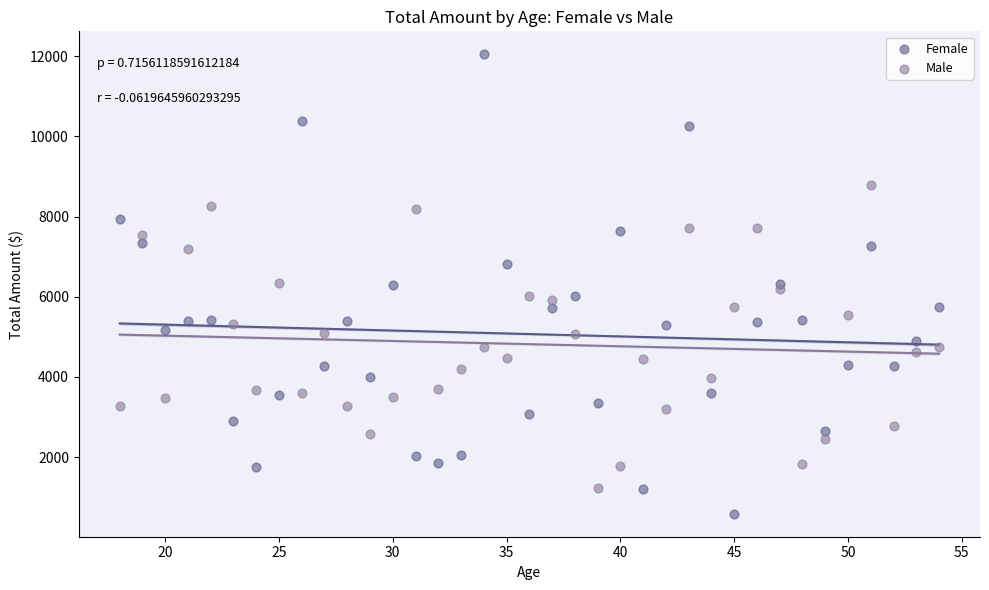

Which series reaches the maximum Y coordinate?

Female